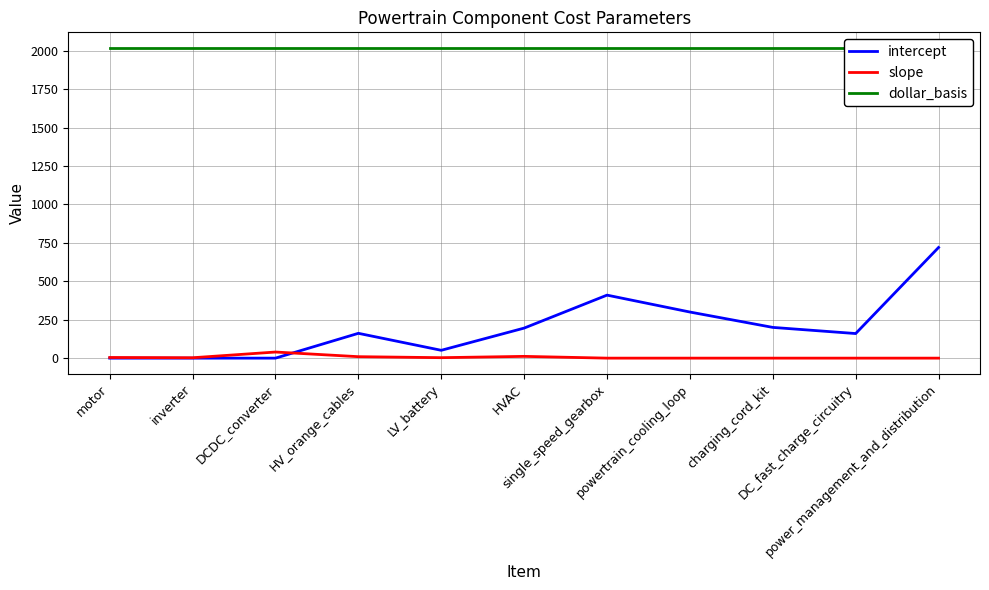

Reading left to right, extract all data points from this chart.

intercept: 0.0	0.0	0.0	161.5	51.0	195.5	410.0	300.0	200.0	160.0	720.0
slope: 4.3	2.5	39.8	9.5	3.0	11.5	0.0	0.0	0.0	0.0	0.0
dollar_basis: 2019.0	2019.0	2019.0	2019.0	2019.0	2019.0	2019.0	2019.0	2019.0	2019.0	2019.0